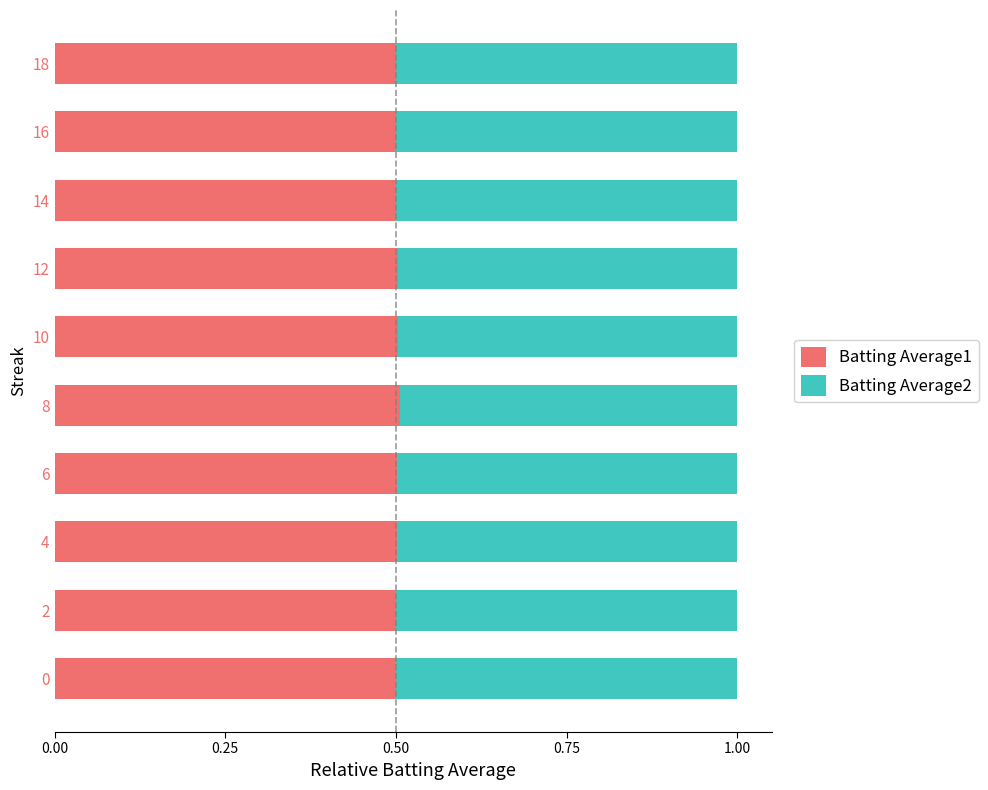

What is the maximum value for Batting Average1?

0.5